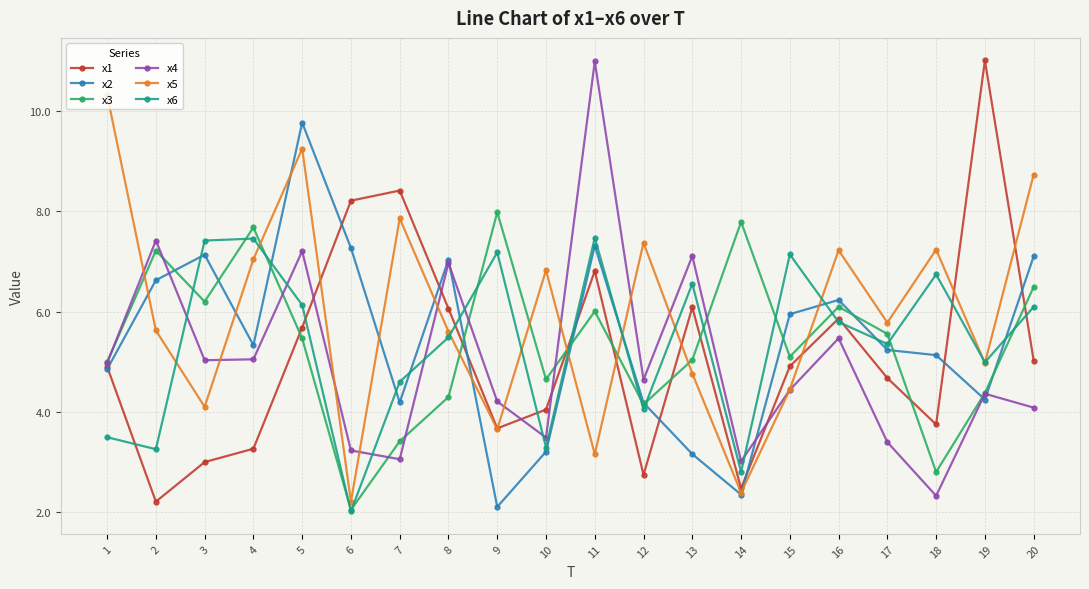

Which label corresponds to the smallest value in the chart?

6